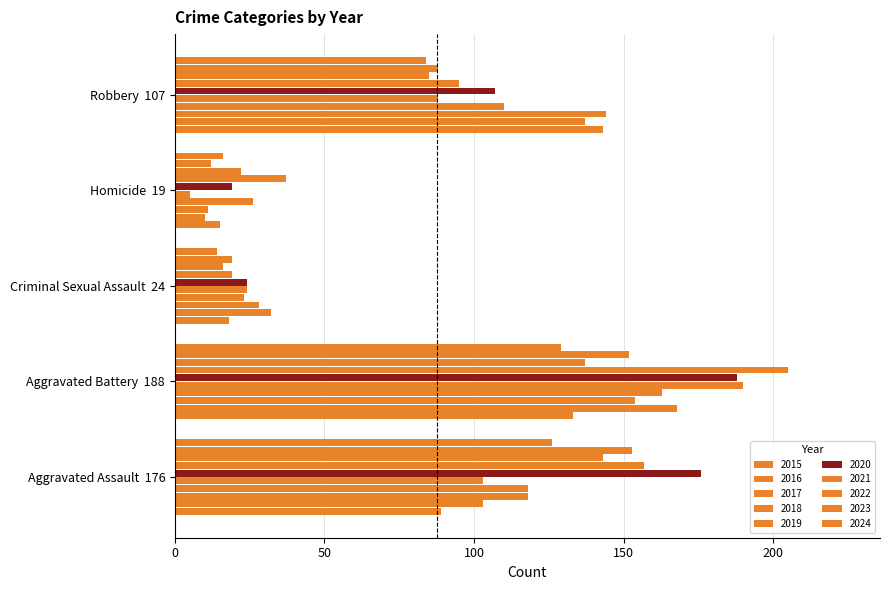

What is the value of the Homicide bar at the 3rd from the left?

11